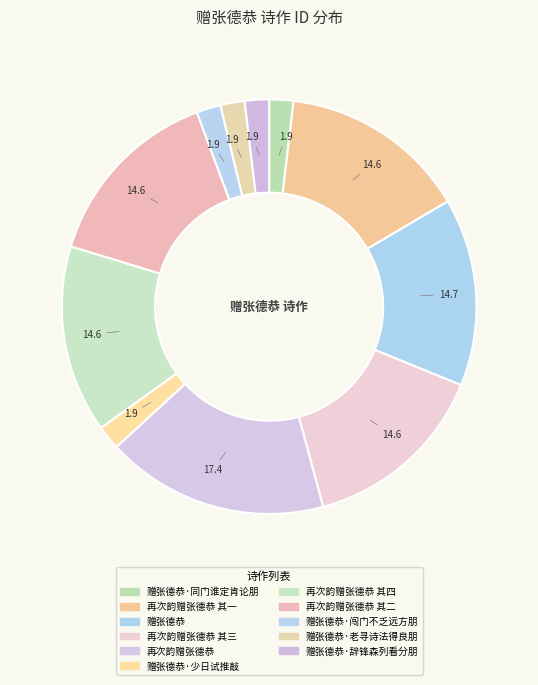

How many slices are in this pie chart?

11